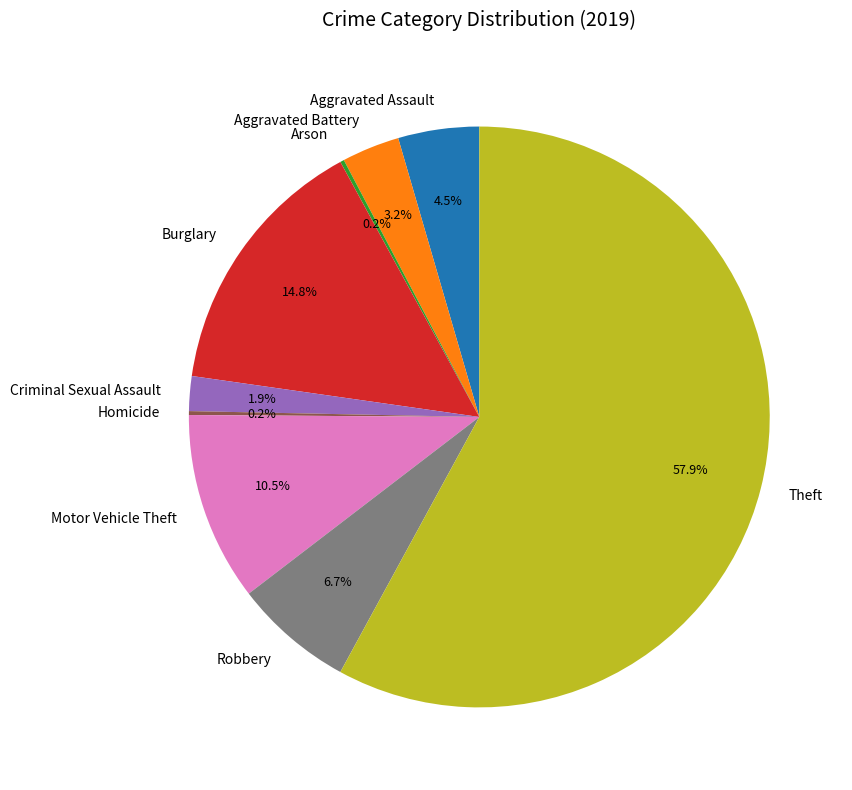

What is the largest slice in the pie chart?

Theft